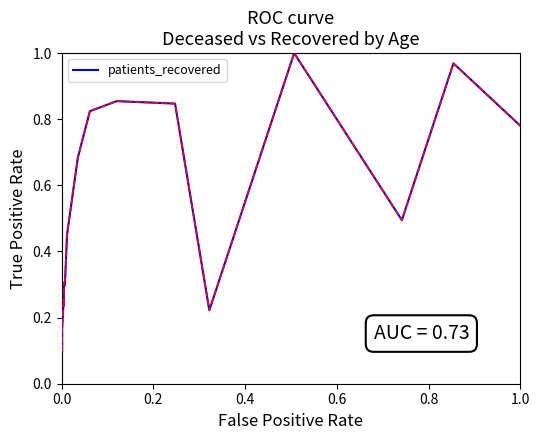

How many lines are shown in the chart?

1